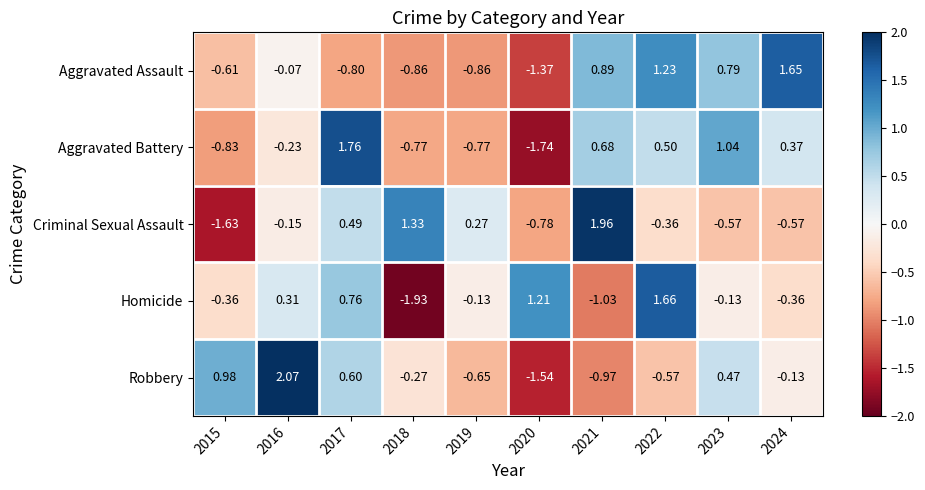

At how many categories does at least one series exceed 0?

10